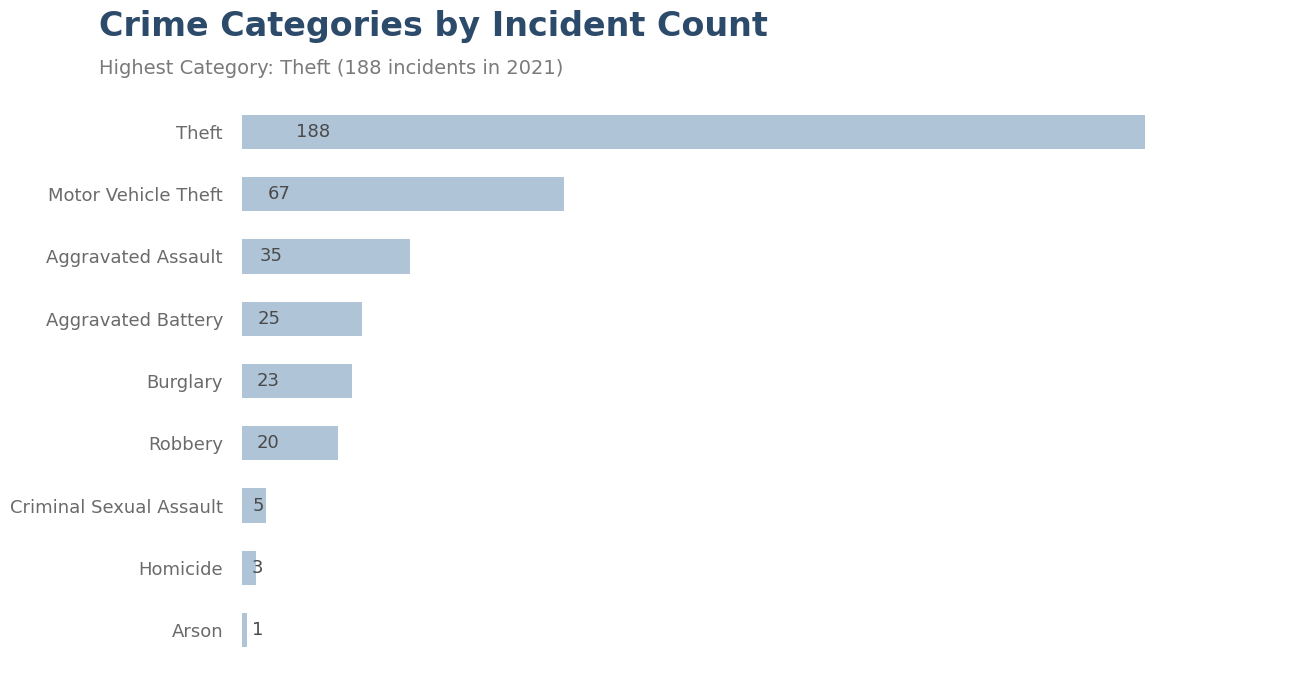

Approximately how many times larger is the value at Burglary compared to Motor Vehicle Theft?

0.3